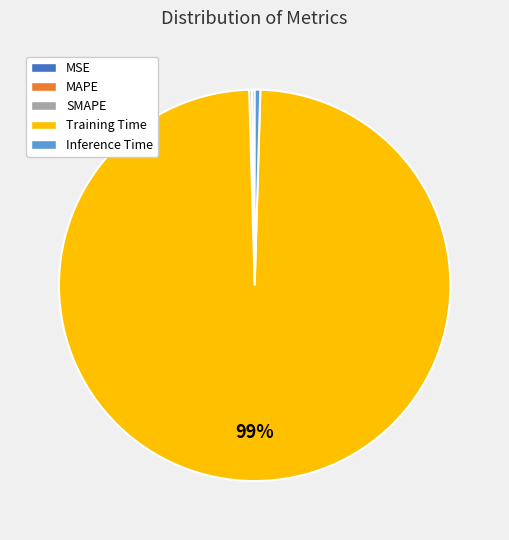

Which category accounts for the majority?

Training Time